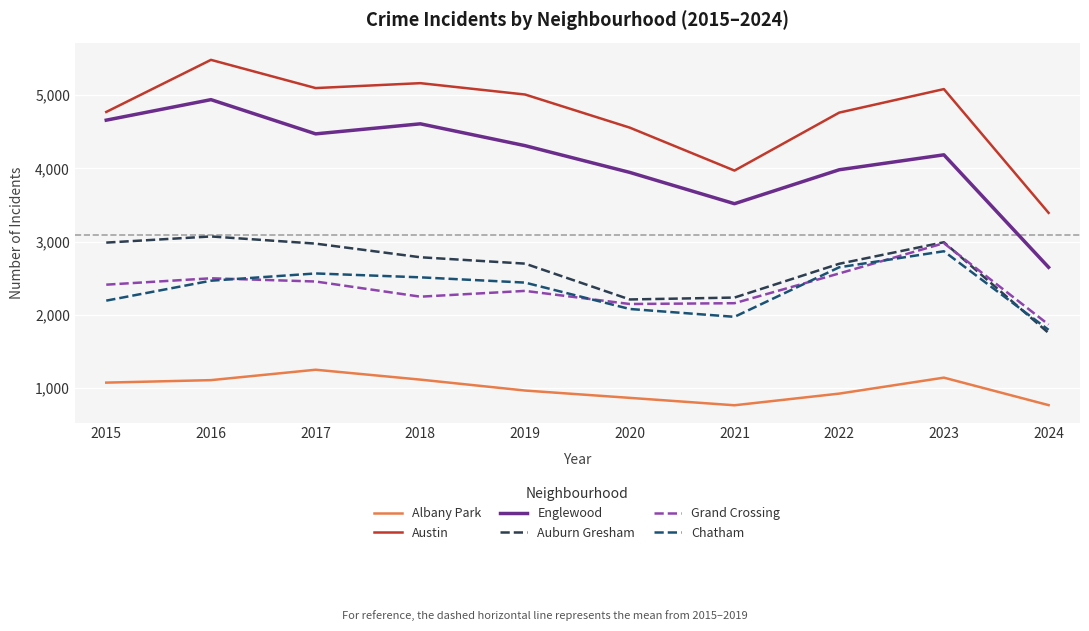

What is the lowest value of the Albany Park series?

767